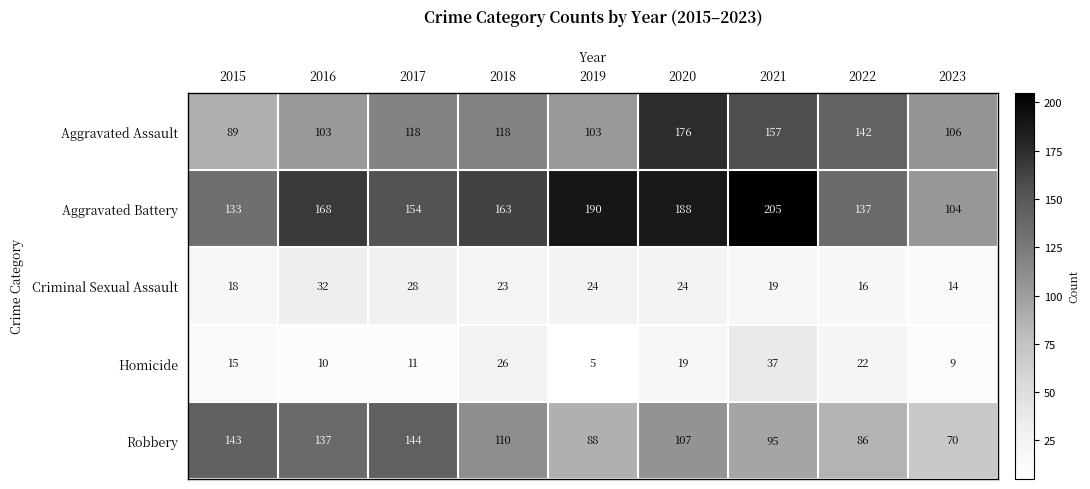

Which series has the widest spread of values?

Aggravated Battery